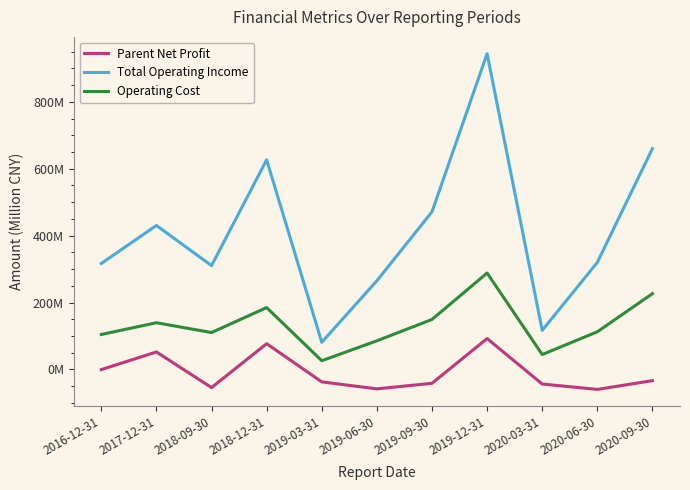

What is the difference between the Operating Cost values at 2019-12-31 and 2019-03-31?

262.2